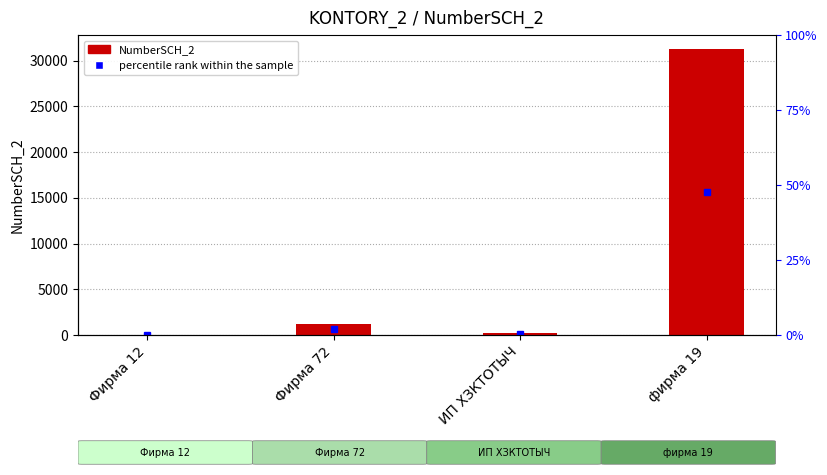

Reading right to left, list all the values displayed in this chart.

31245	222	1232	43